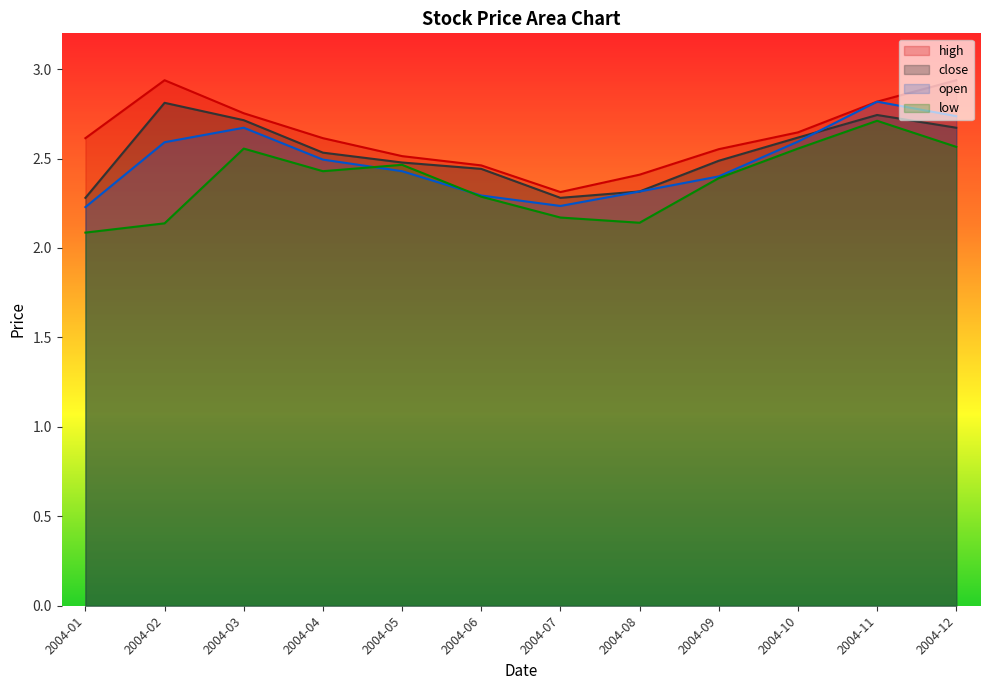

What is the value of the high point at the 12th from the left?

2.9